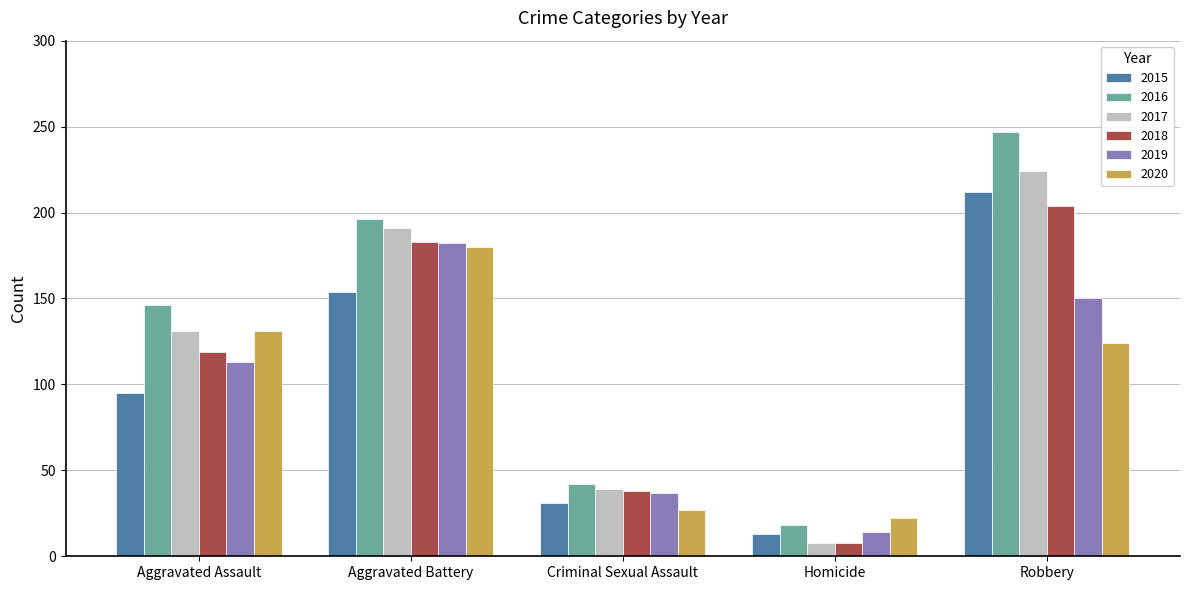

What value does the 2016 series have at Aggravated Assault, to the nearest 10?

150